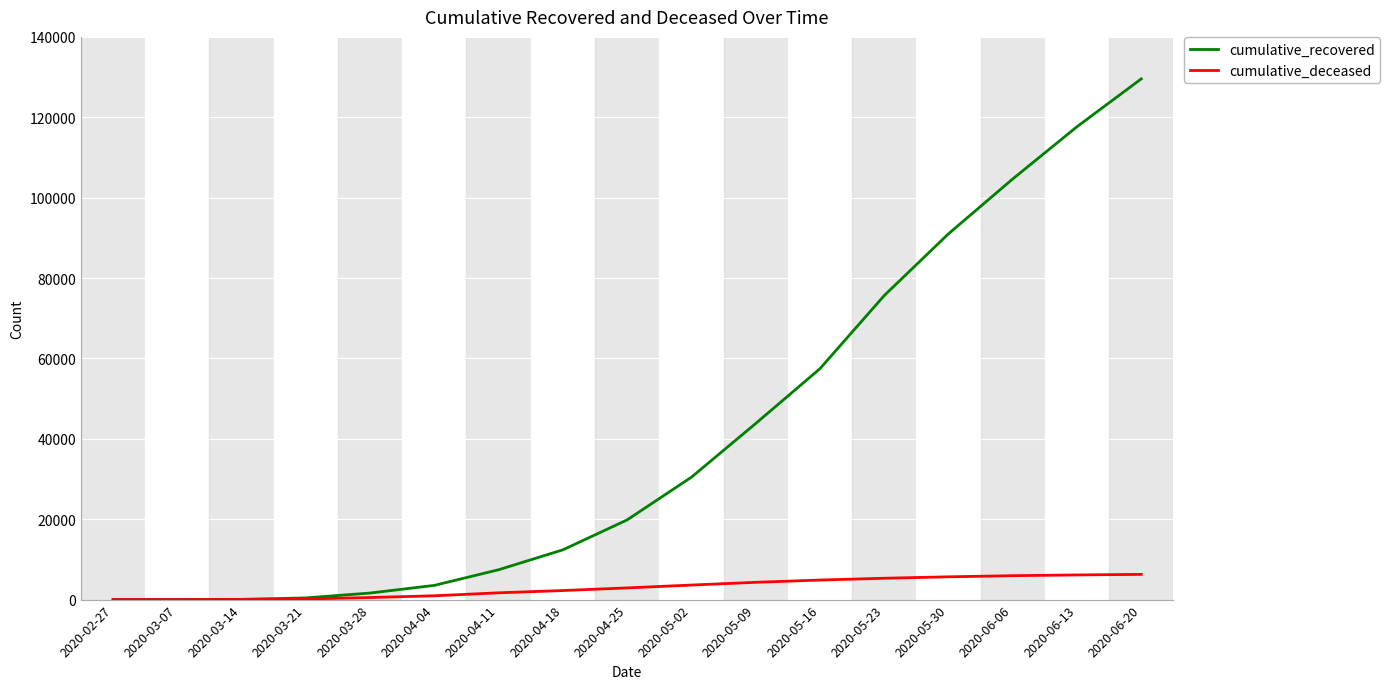

Is the value of cumulative_deceased at 2020-05-23 greater than the value of cumulative_recovered at 2020-03-28?

Yes